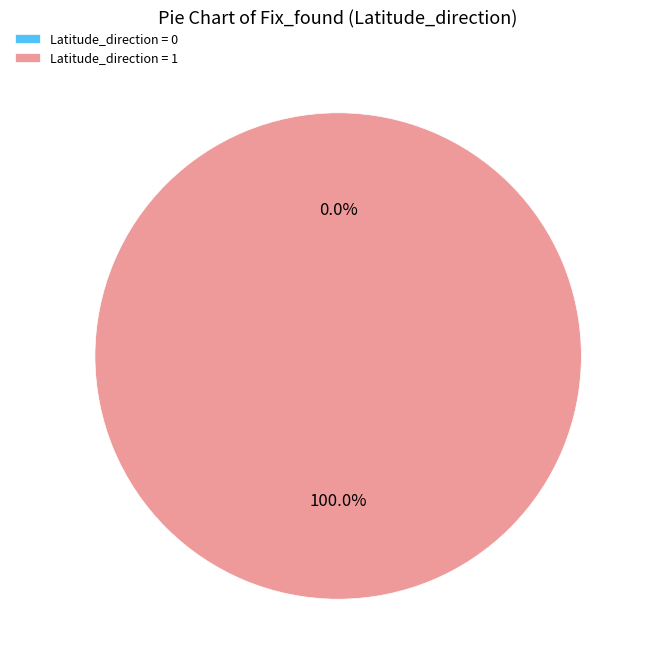

True or false: 0 accounts for 6% of the total.

False